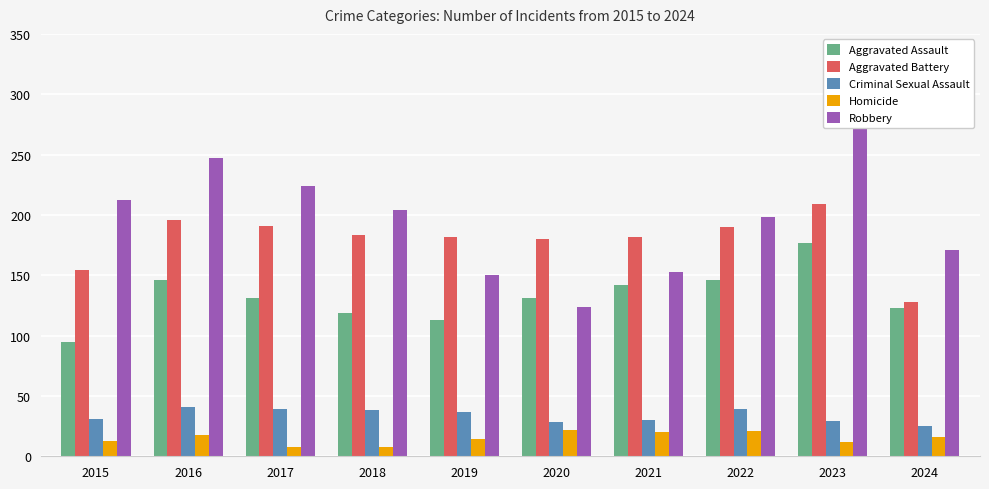

What are all the series names shown in the legend?

Aggravated Assault, Aggravated Battery, Criminal Sexual Assault, Homicide, Robbery